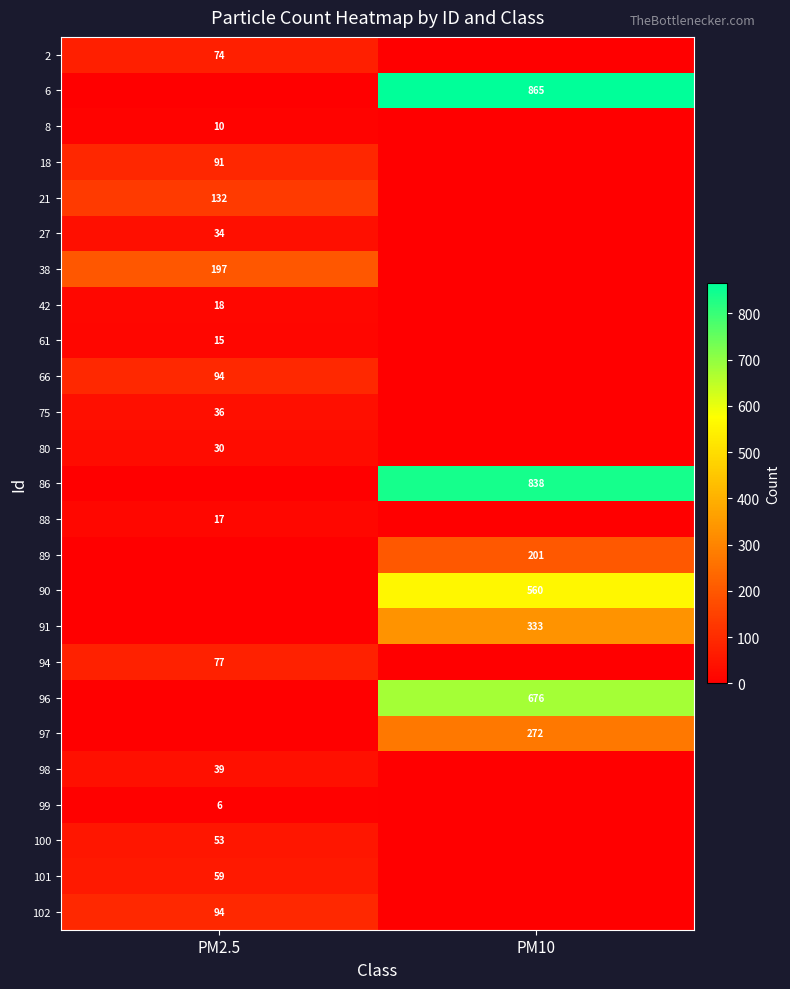

The 6 series shows 1232 at PM10. True or false?

False